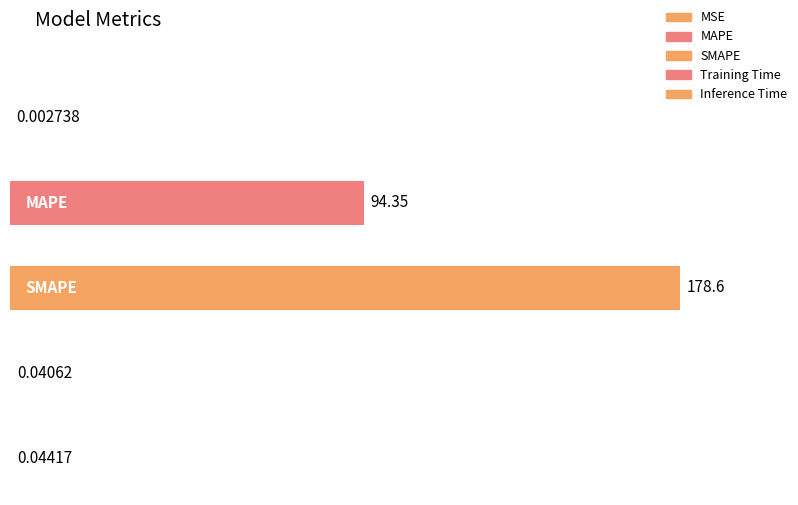

The value at MSE is 0.0. True or false?

True